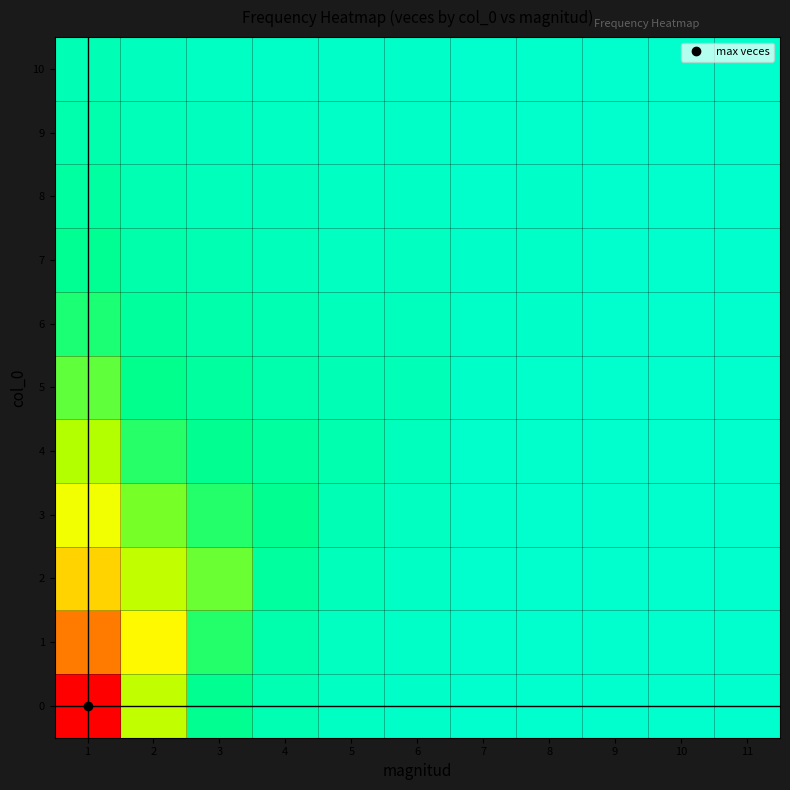

Rank the series at 6 from lowest to highest value.

0, 10, 1, 9, 2, 8, 3, 7, 4, 6, 5